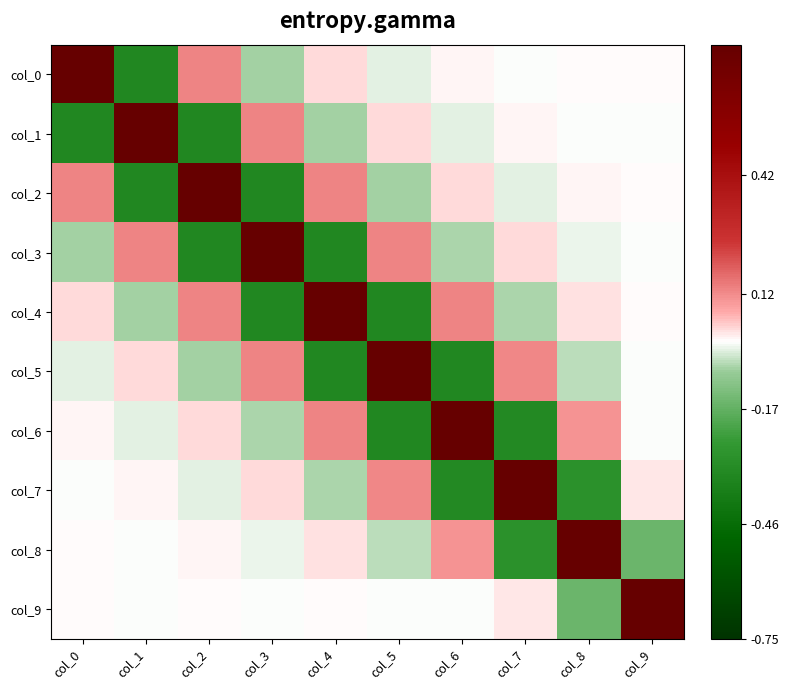

At which category is the sum across all series the highest?

col_0